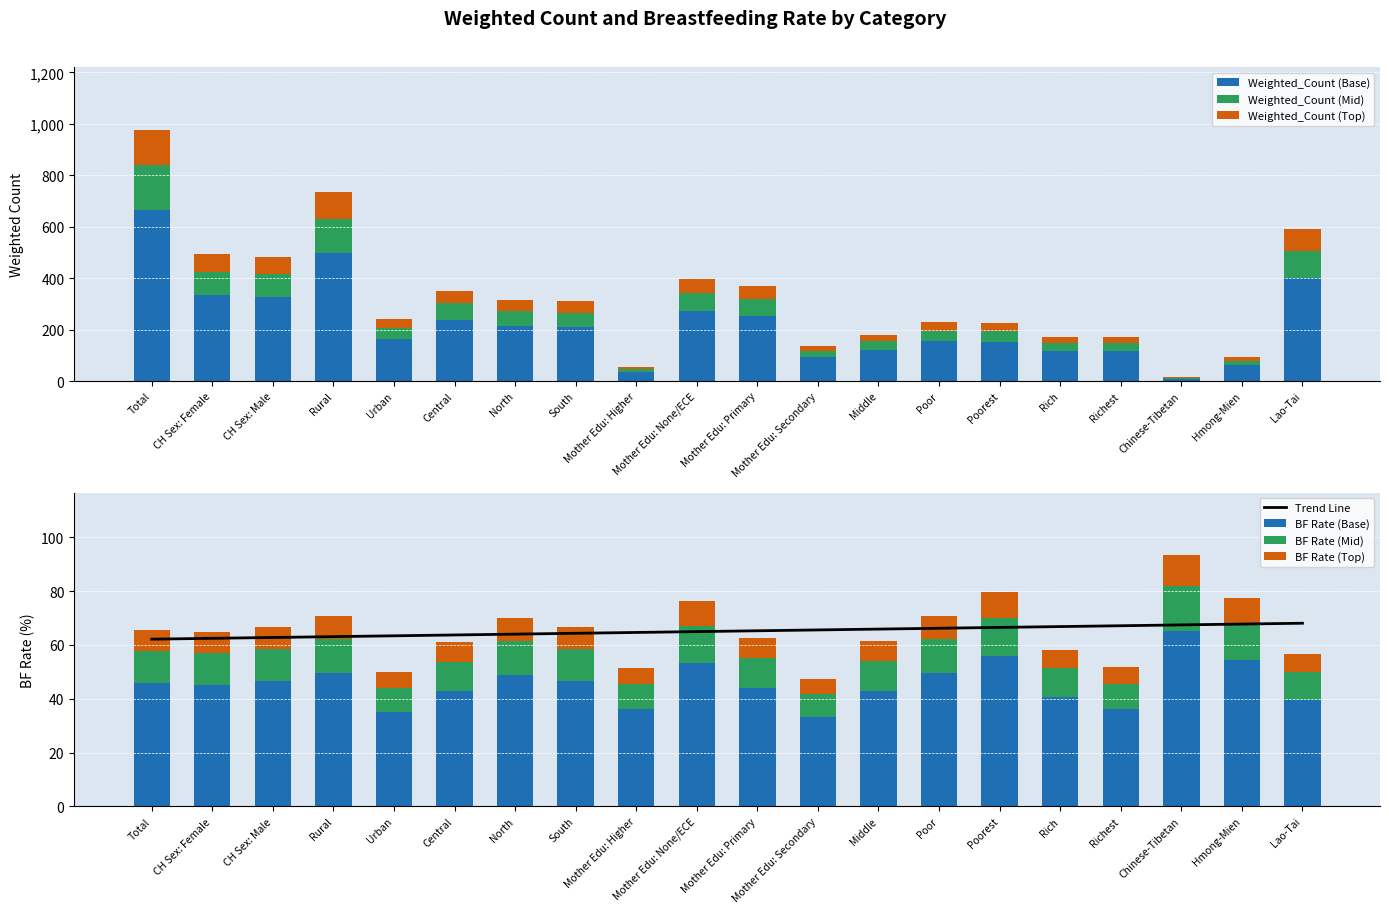

How many values in the cont_1223_bf series are below 45?

9